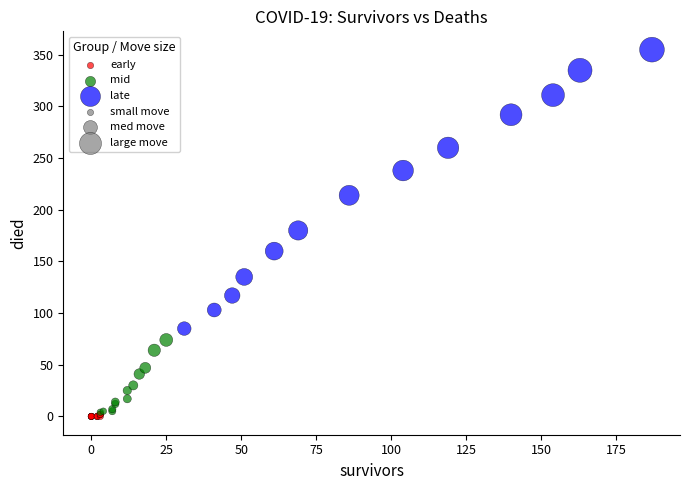

Which series has the widest spread of Y values?

late